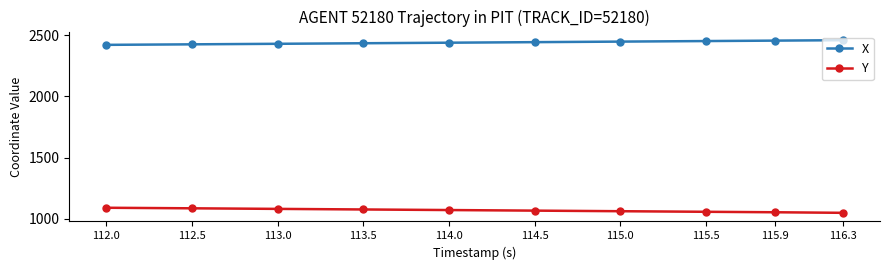

What is the total value across all series at 114.0?

3509.1